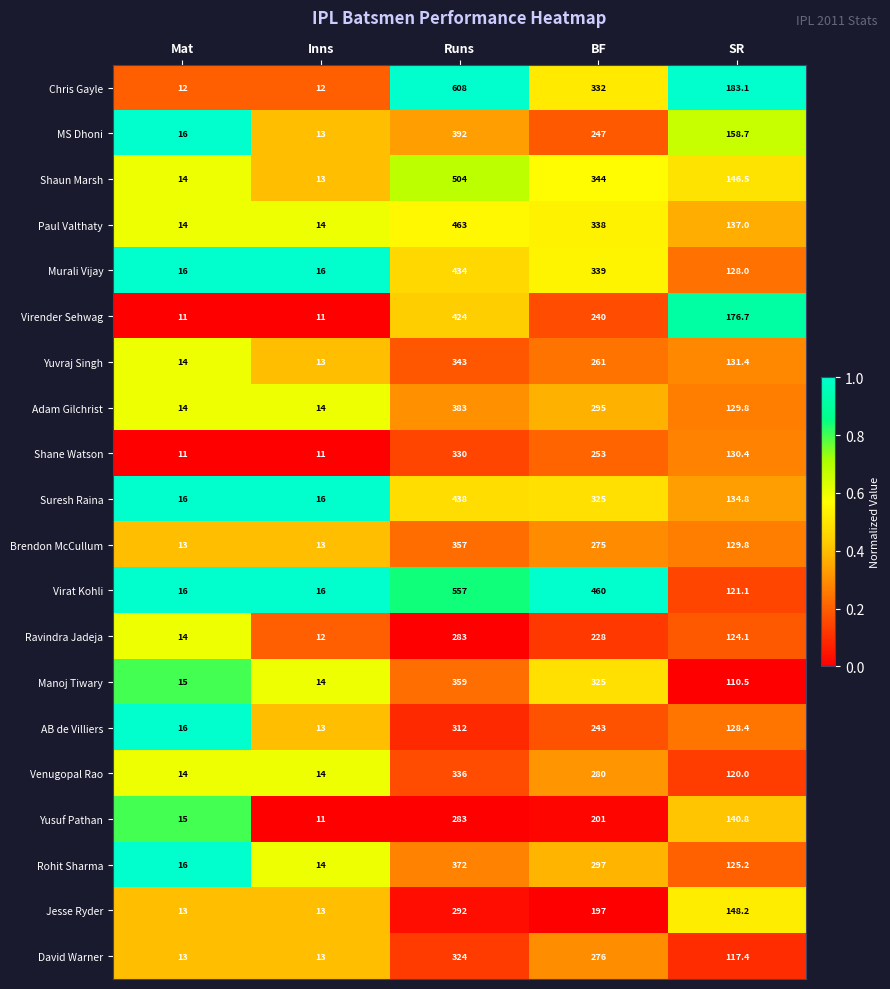

The David Warner series shows 156.9 at SR. True or false?

False